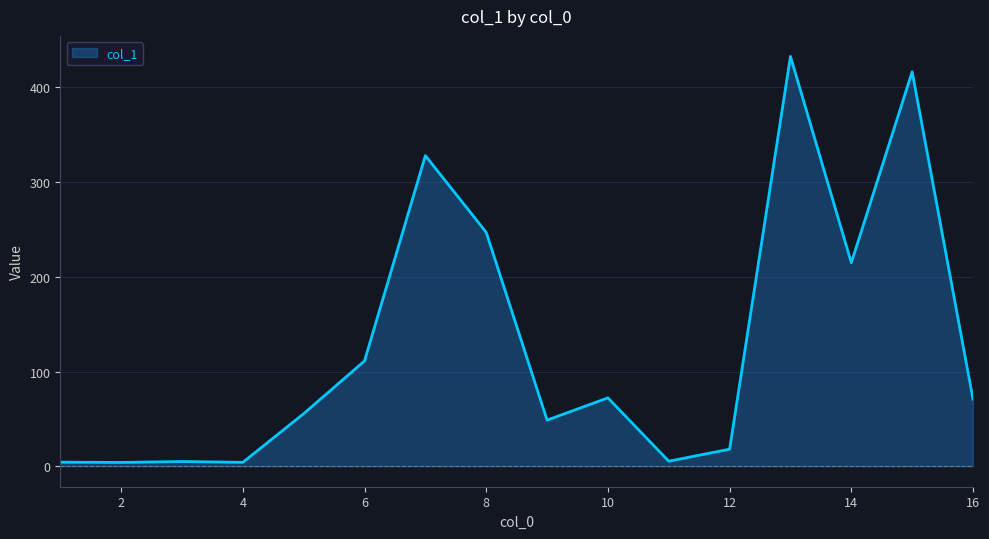

What is the greatest value displayed?

432.8